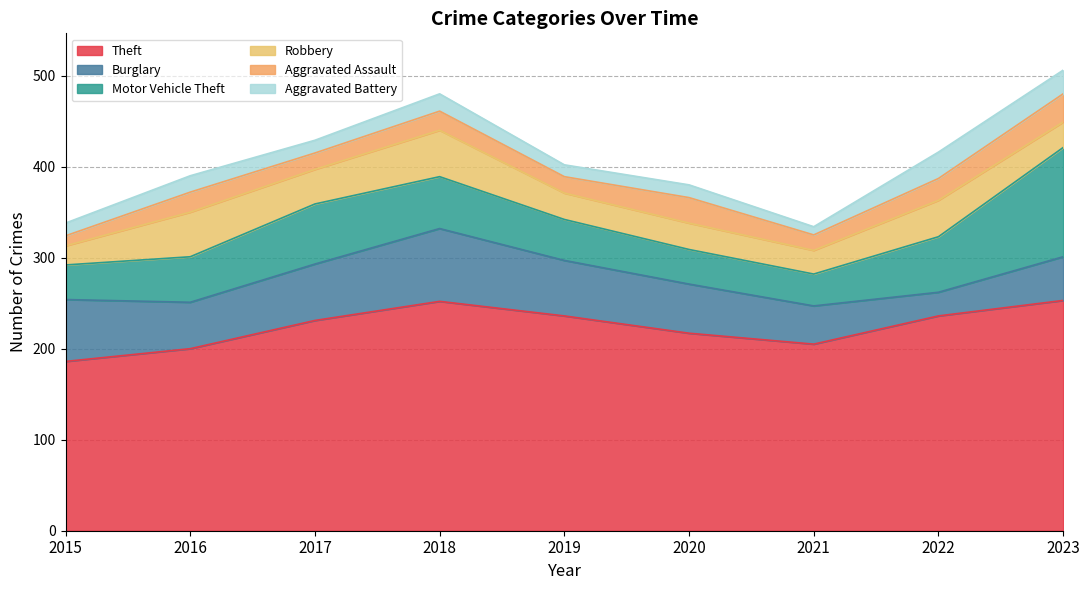

List the labels in order of Aggravated Assault value, largest first.

2023, 2020, 2022, 2016, 2018, 2017, 2019, 2021, 2015